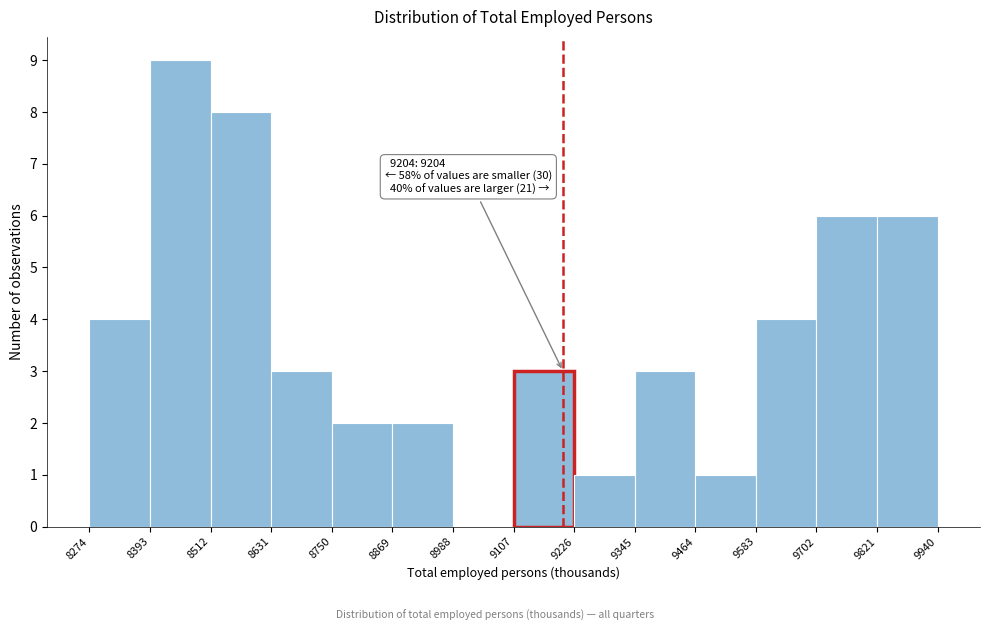

Which range on the x-axis has the tallest bar?

8393 to 8512